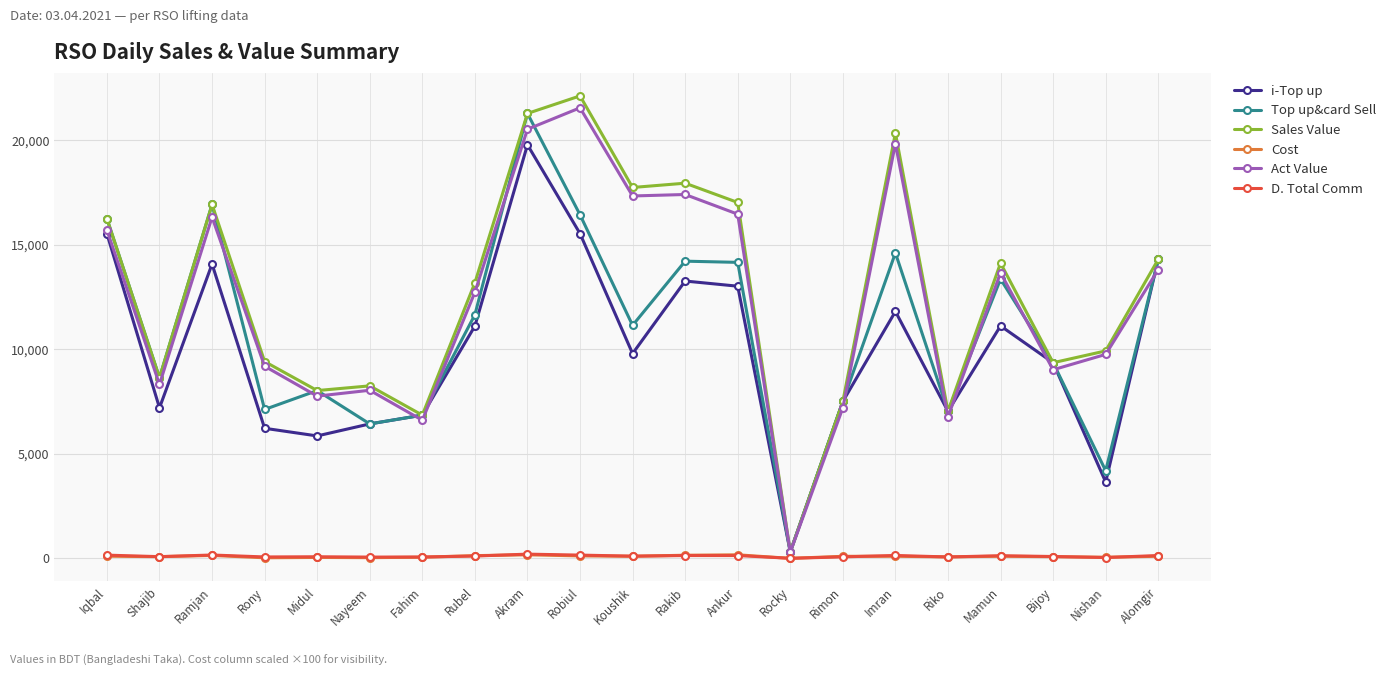

True or false: Top up&card Sell and D. Total Comm intersect in this chart.

False